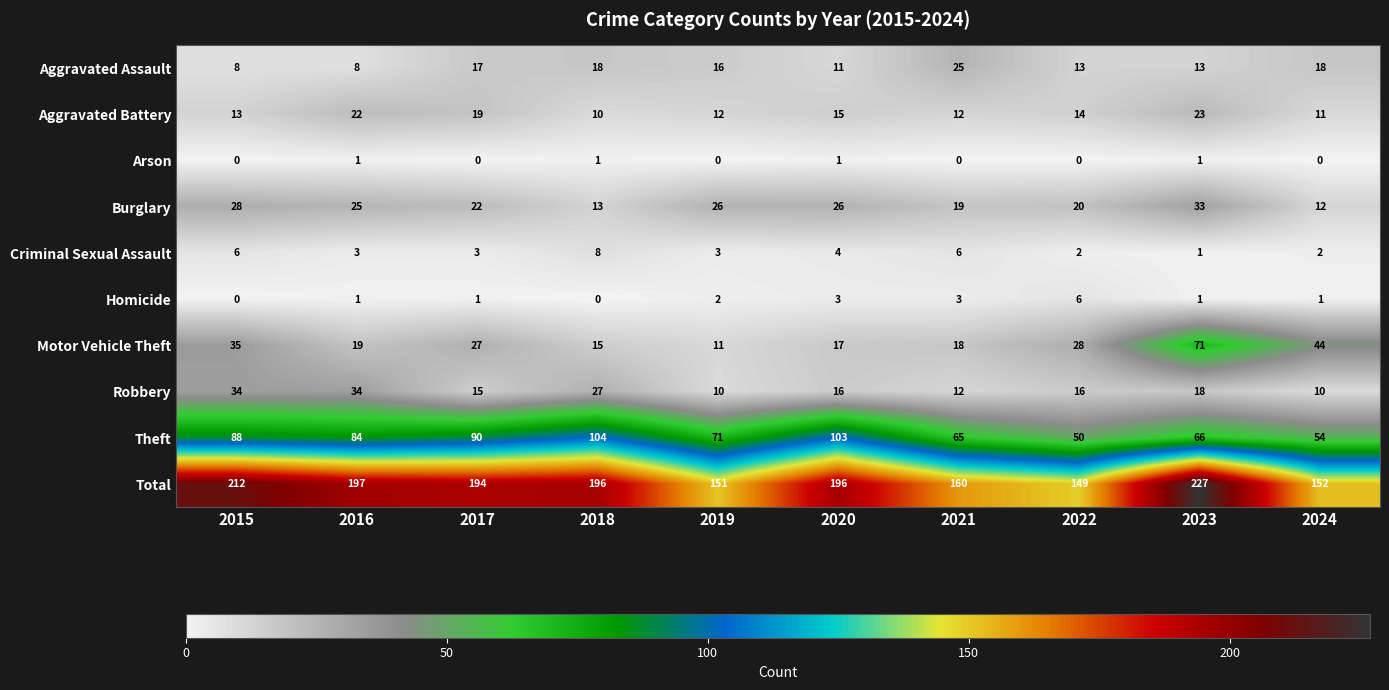

Which category has the highest value across all series?

2023